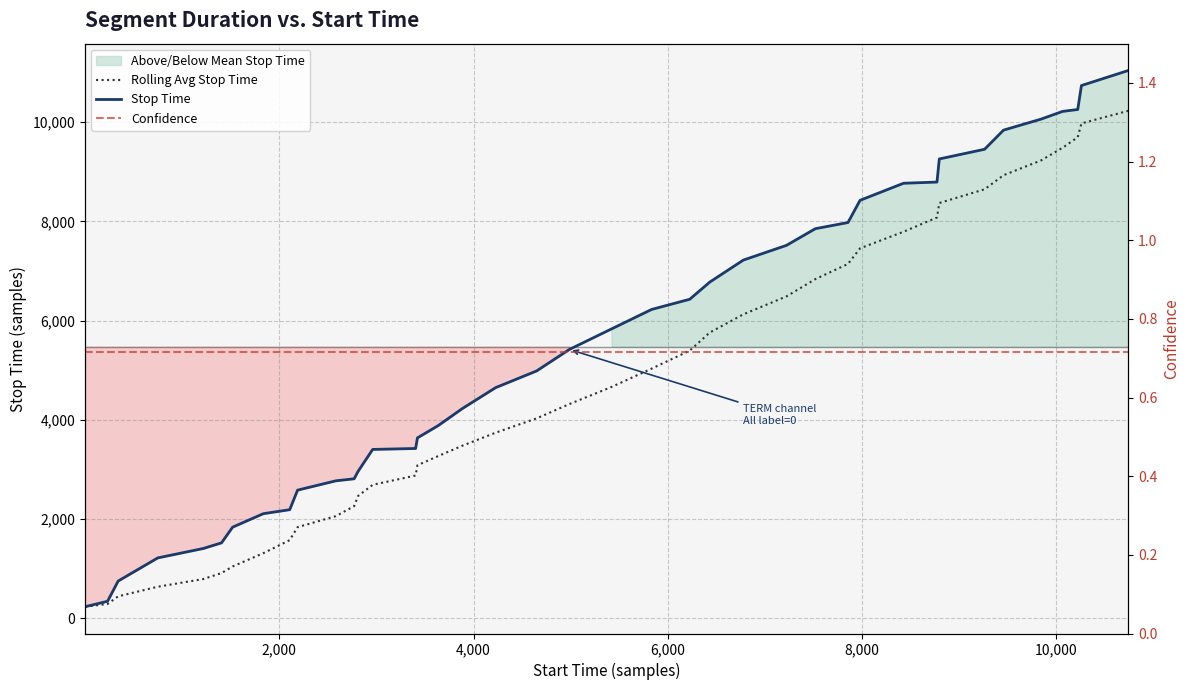

True or false: Stop Time and Confidence intersect in this chart.

False